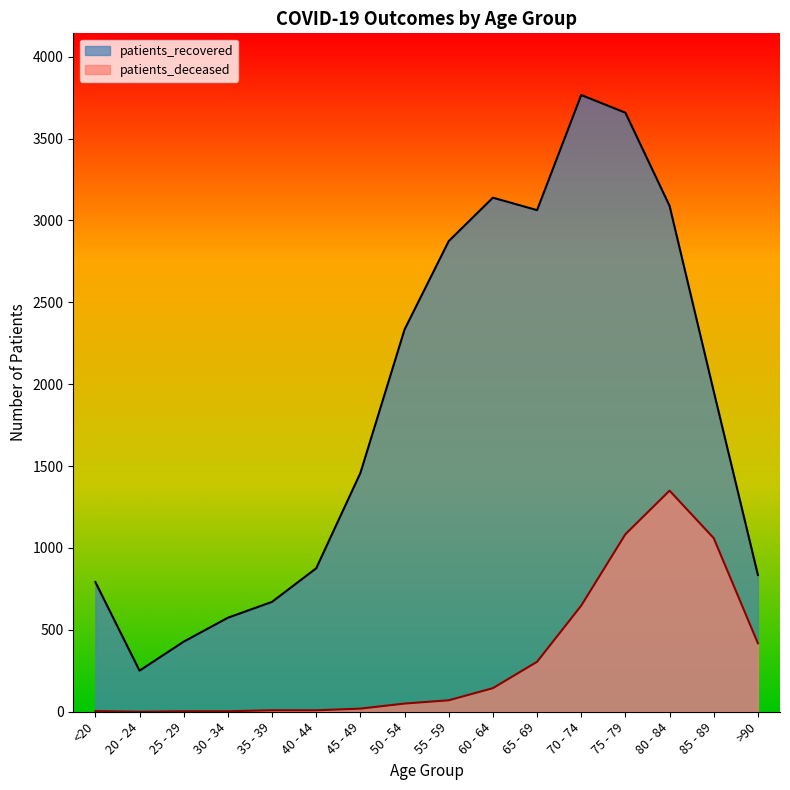

Rank the series by their average value, from lowest to highest.

patients_deceased, patients_recovered